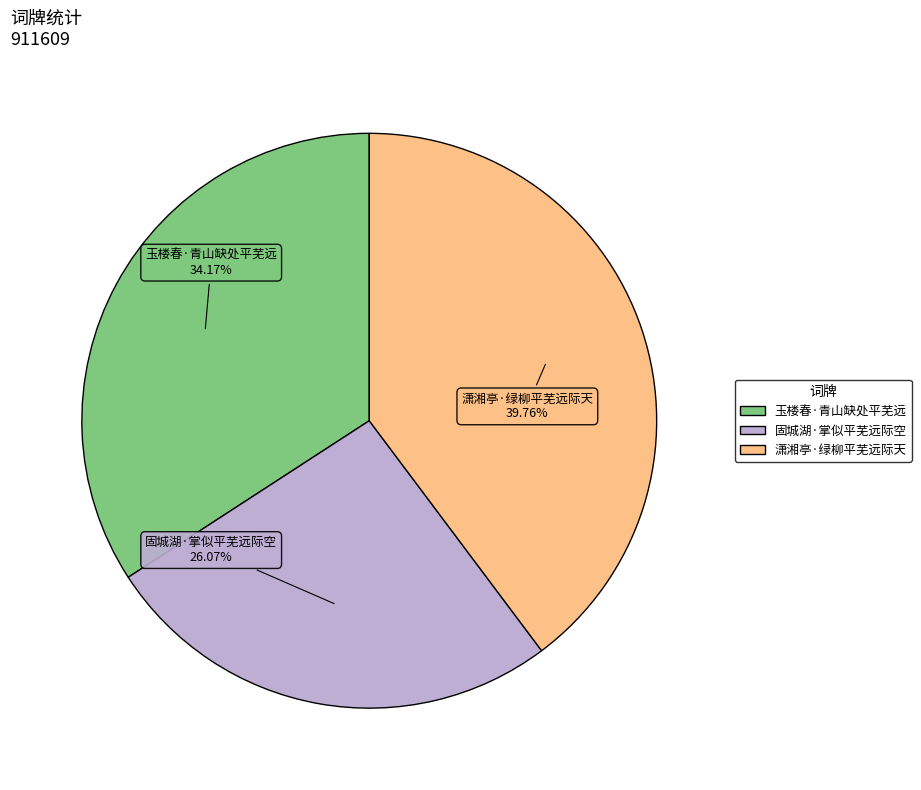

Does 玉楼春·青山缺处平芜远 account for over 50% of the chart?

No